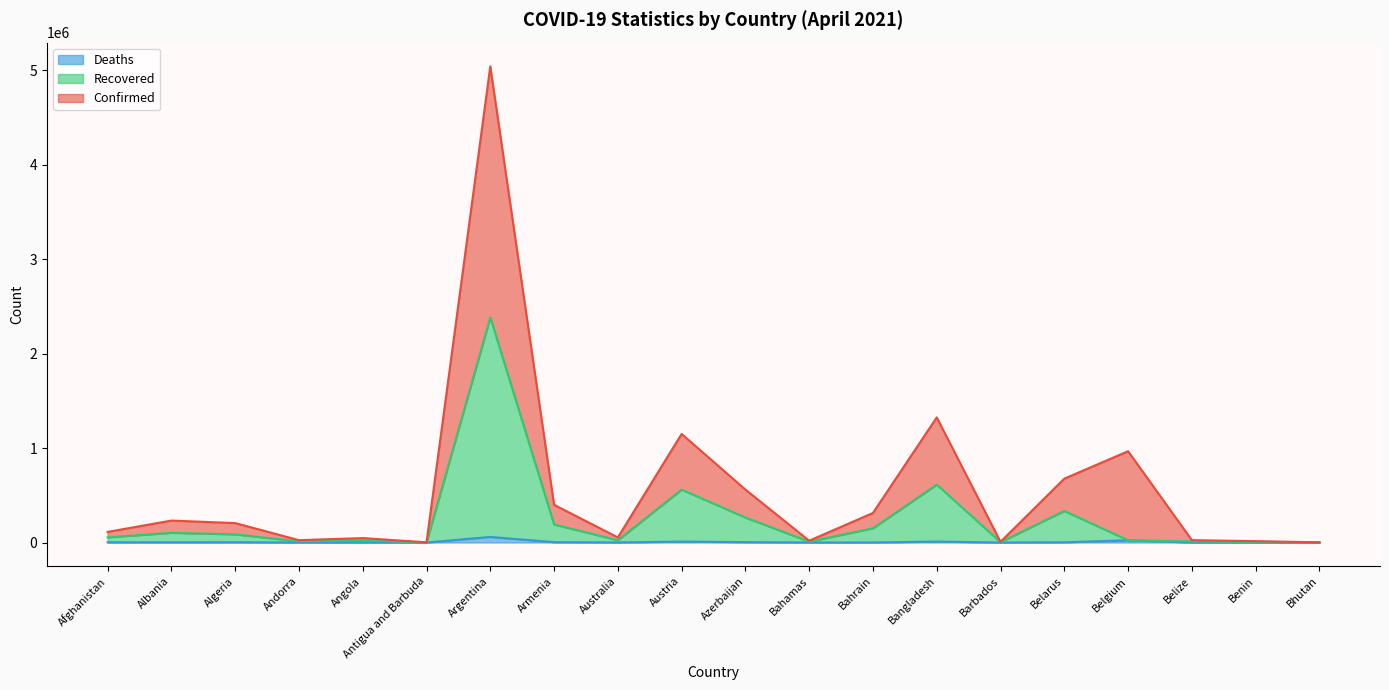

At which category is the sum across all series the highest?

Argentina